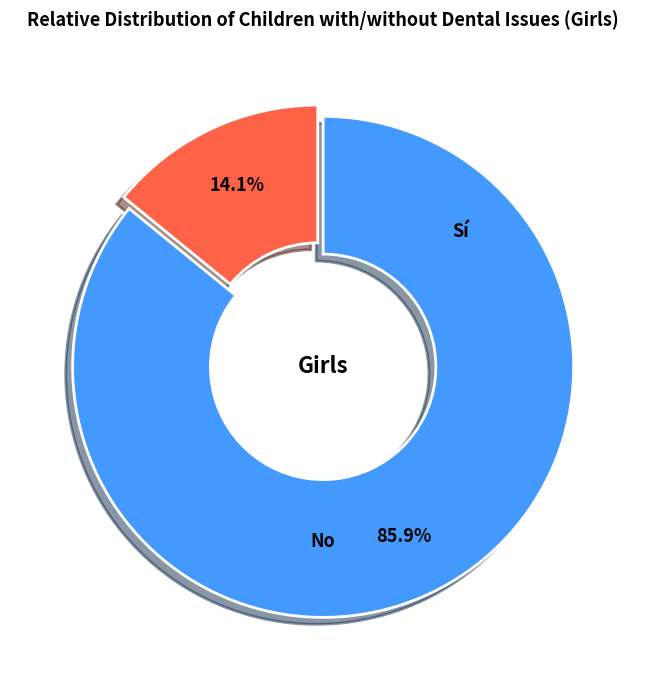

How much of the chart is everything except Sí?

85.9%